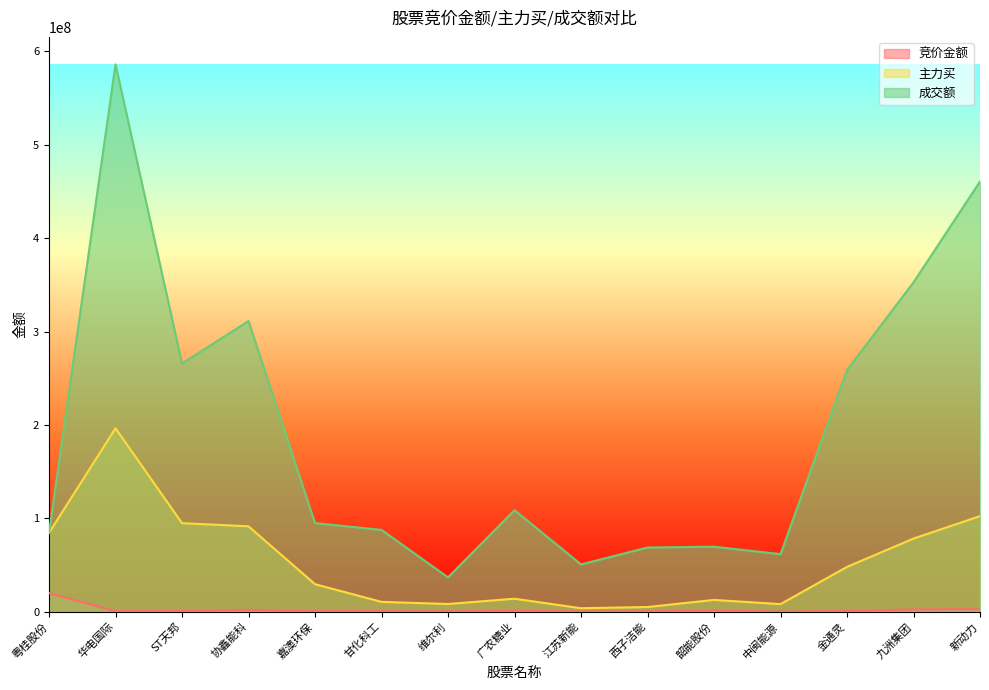

In 竞价金额, how many points are higher than both neighbors (excluding endpoints)?

3